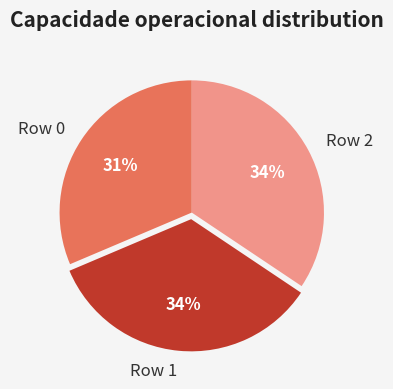

Approximately how many times larger is the value at Row 2 compared to Row 0?

1.1